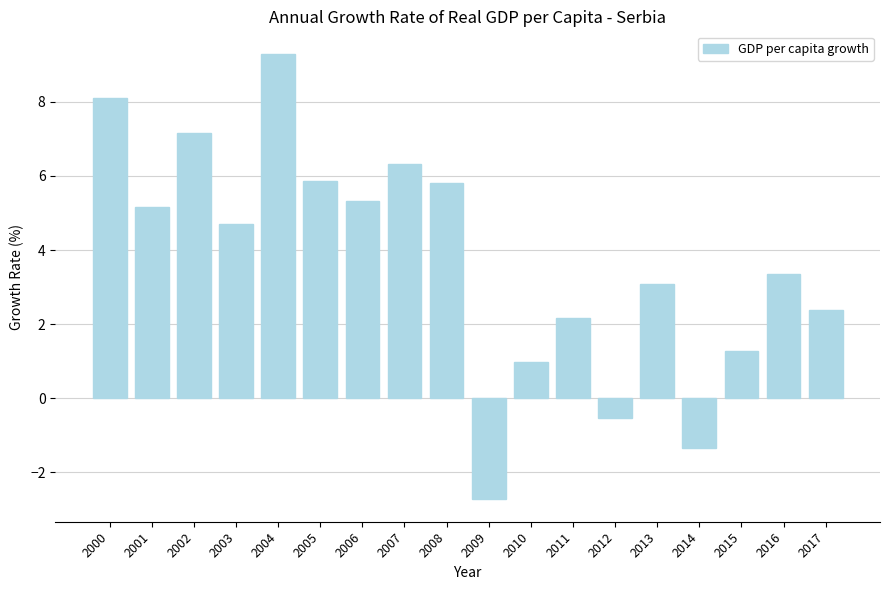

The value at 2013 is 4.1. True or false?

False